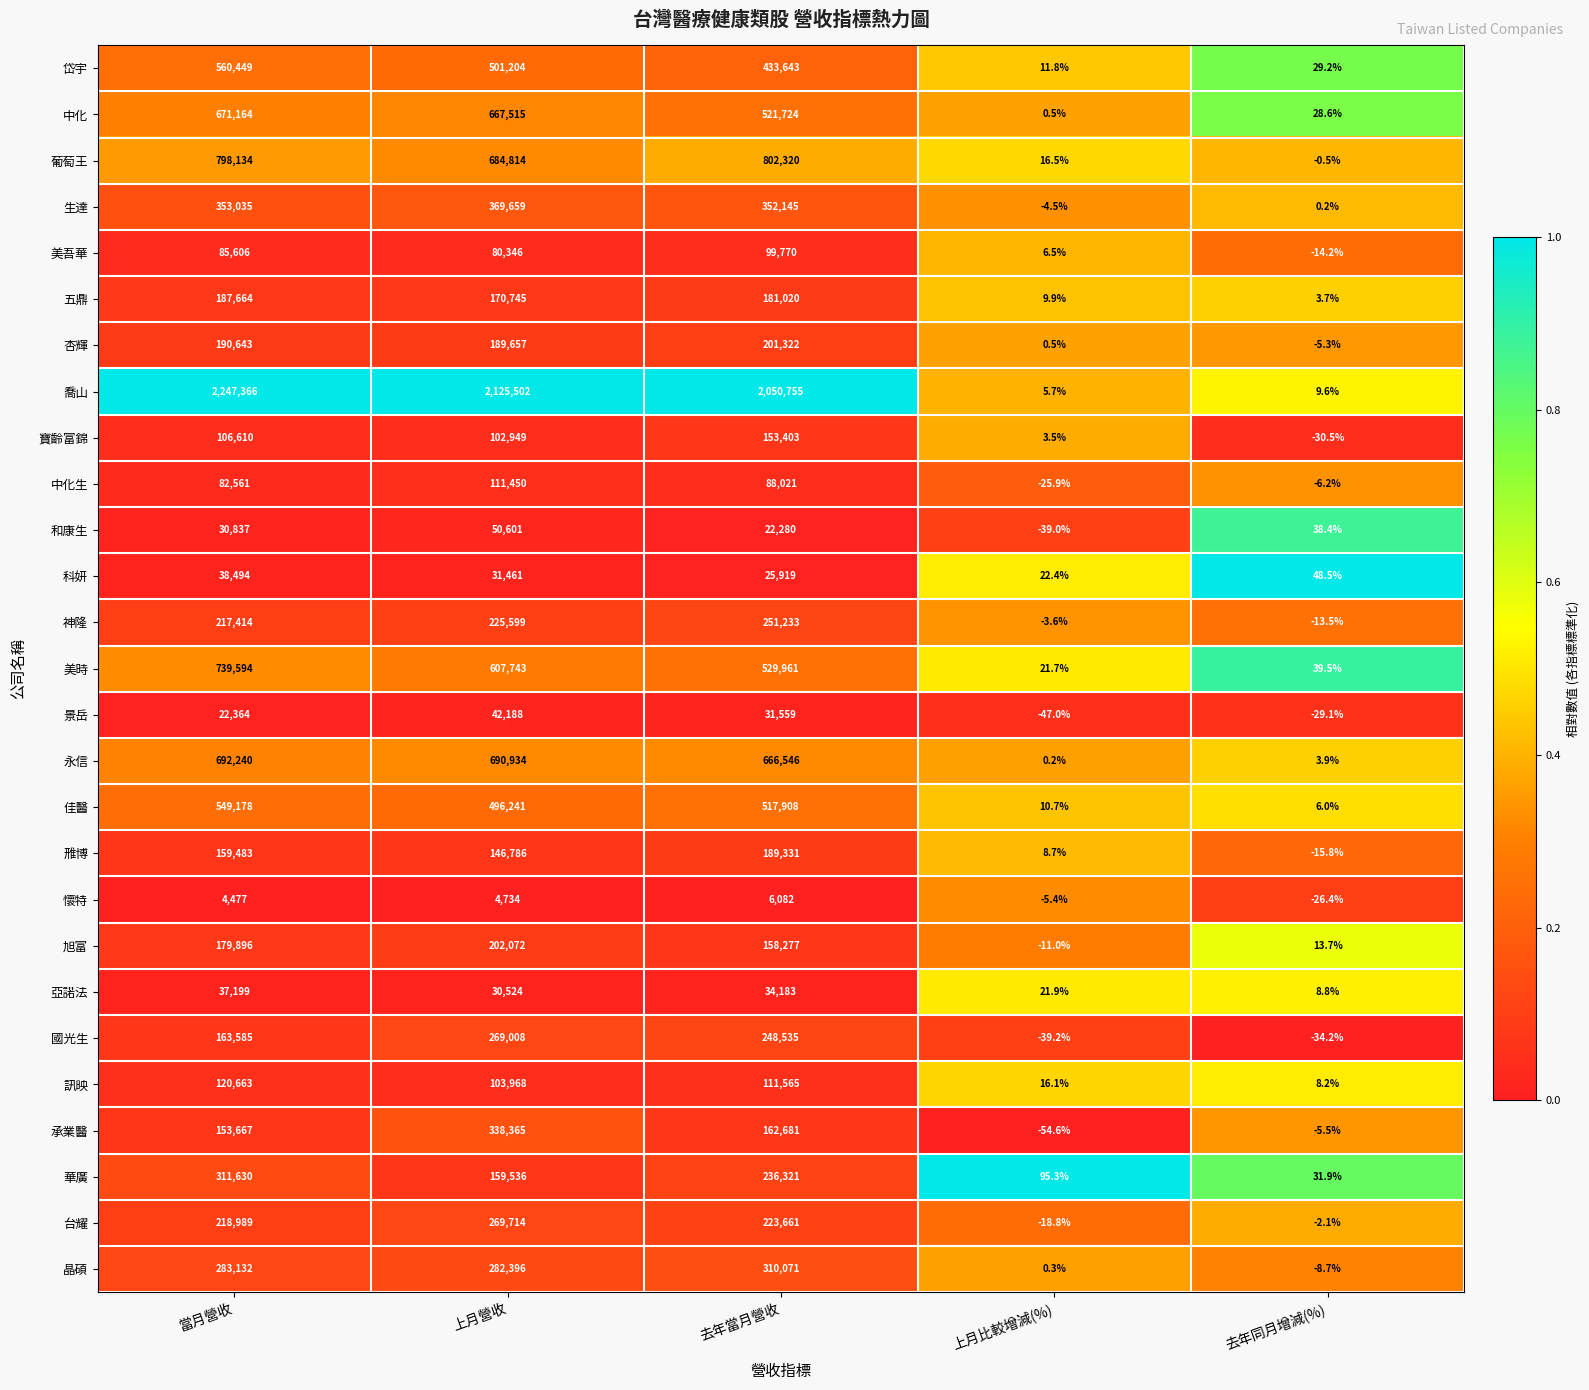

What is the difference between the highest and lowest values at 去年當月營收?

2044673.0